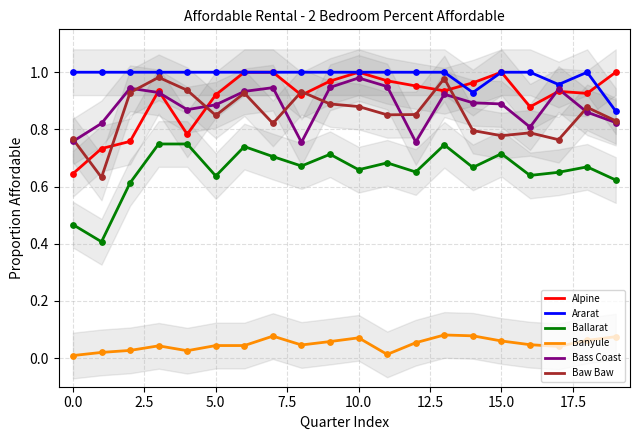

Which series has the largest total across all categories?

Ararat